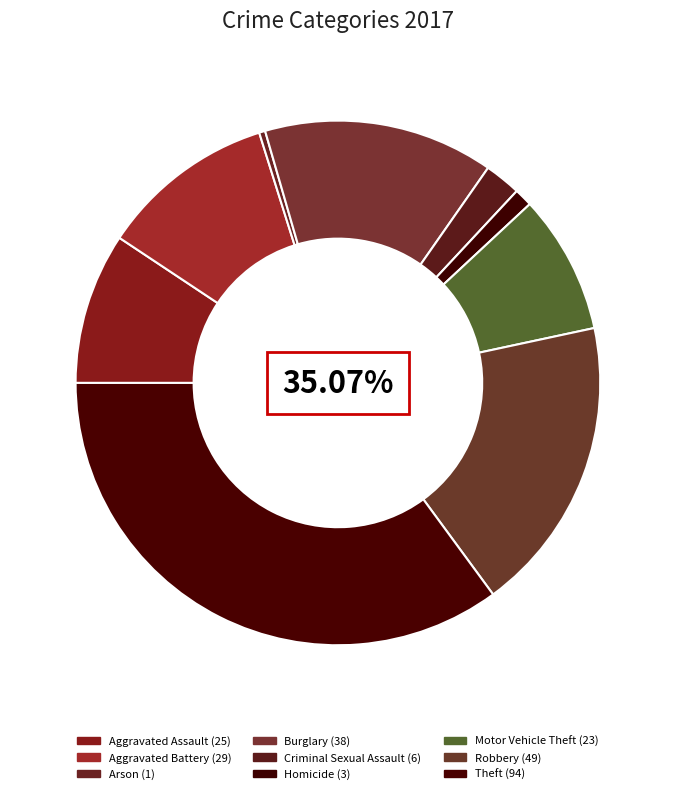

What percentage is NOT represented by Robbery?

81.7%